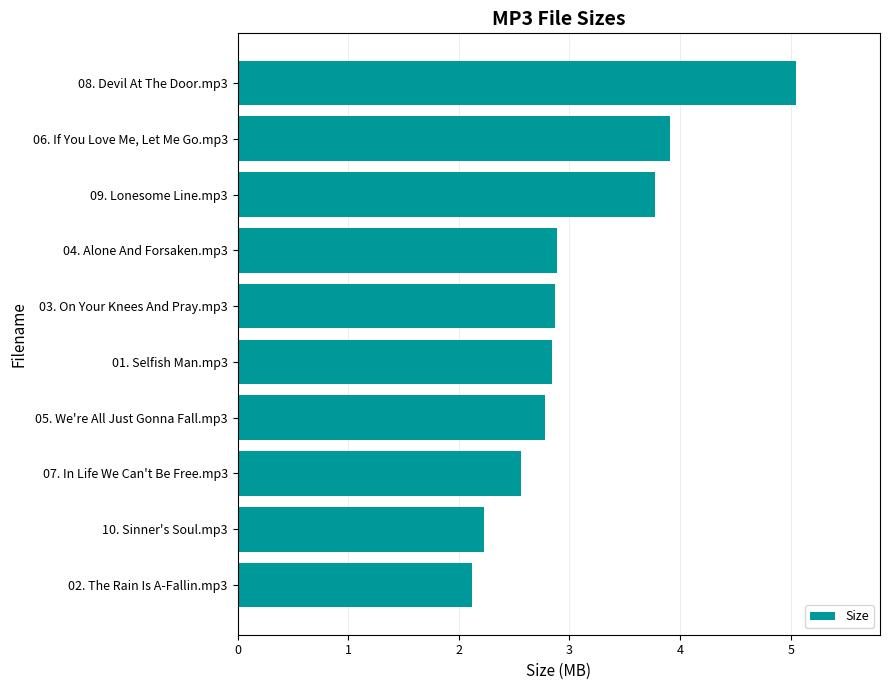

List the labels in order of value, smallest first.

02. The Rain Is A-Fallin.mp3, 10. Sinner's Soul.mp3, 07. In Life We Can't Be Free.mp3, 05. We're All Just Gonna Fall.mp3, 01. Selfish Man.mp3, 03. On Your Knees And Pray.mp3, 04. Alone And Forsaken.mp3, 09. Lonesome Line.mp3, 06. If You Love Me, Let Me Go.mp3, 08. Devil At The Door.mp3